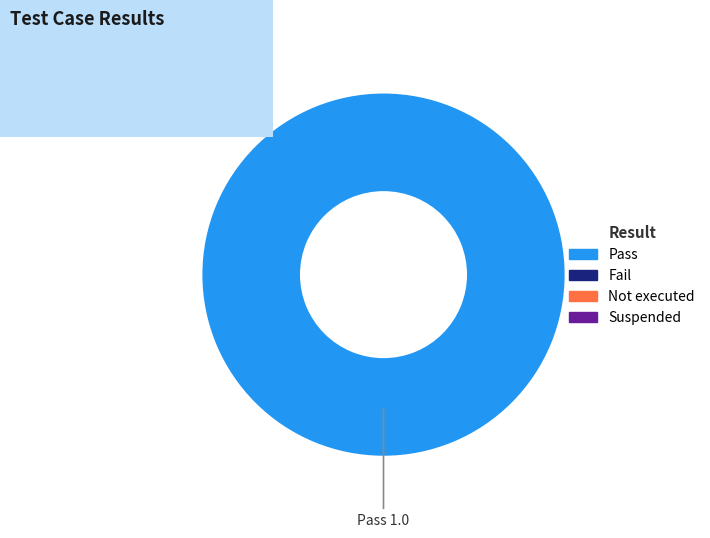

Does any single category account for the majority?

Yes